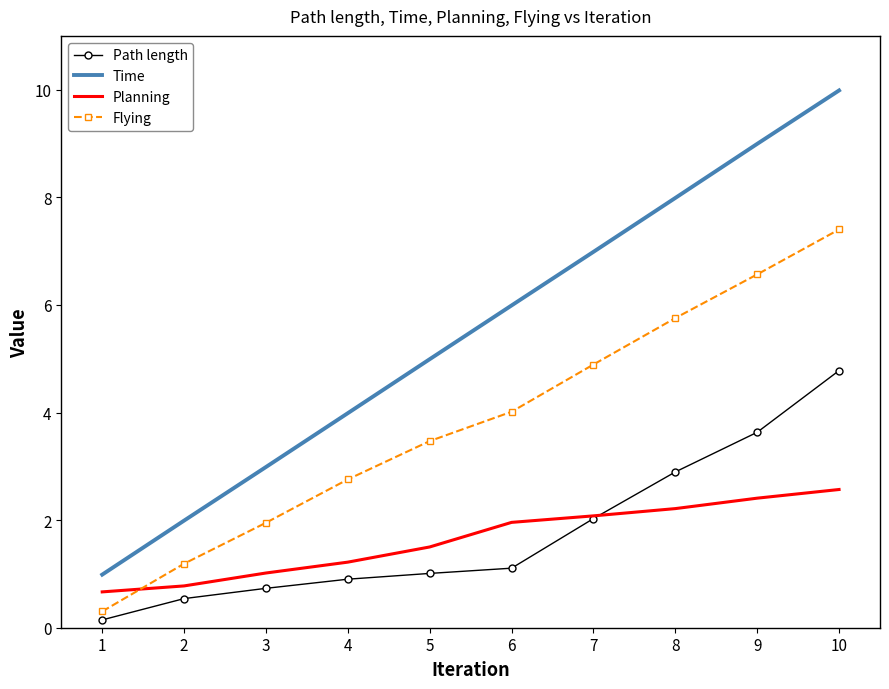

True or false: Planning has a value of 2.8 at 7.

False